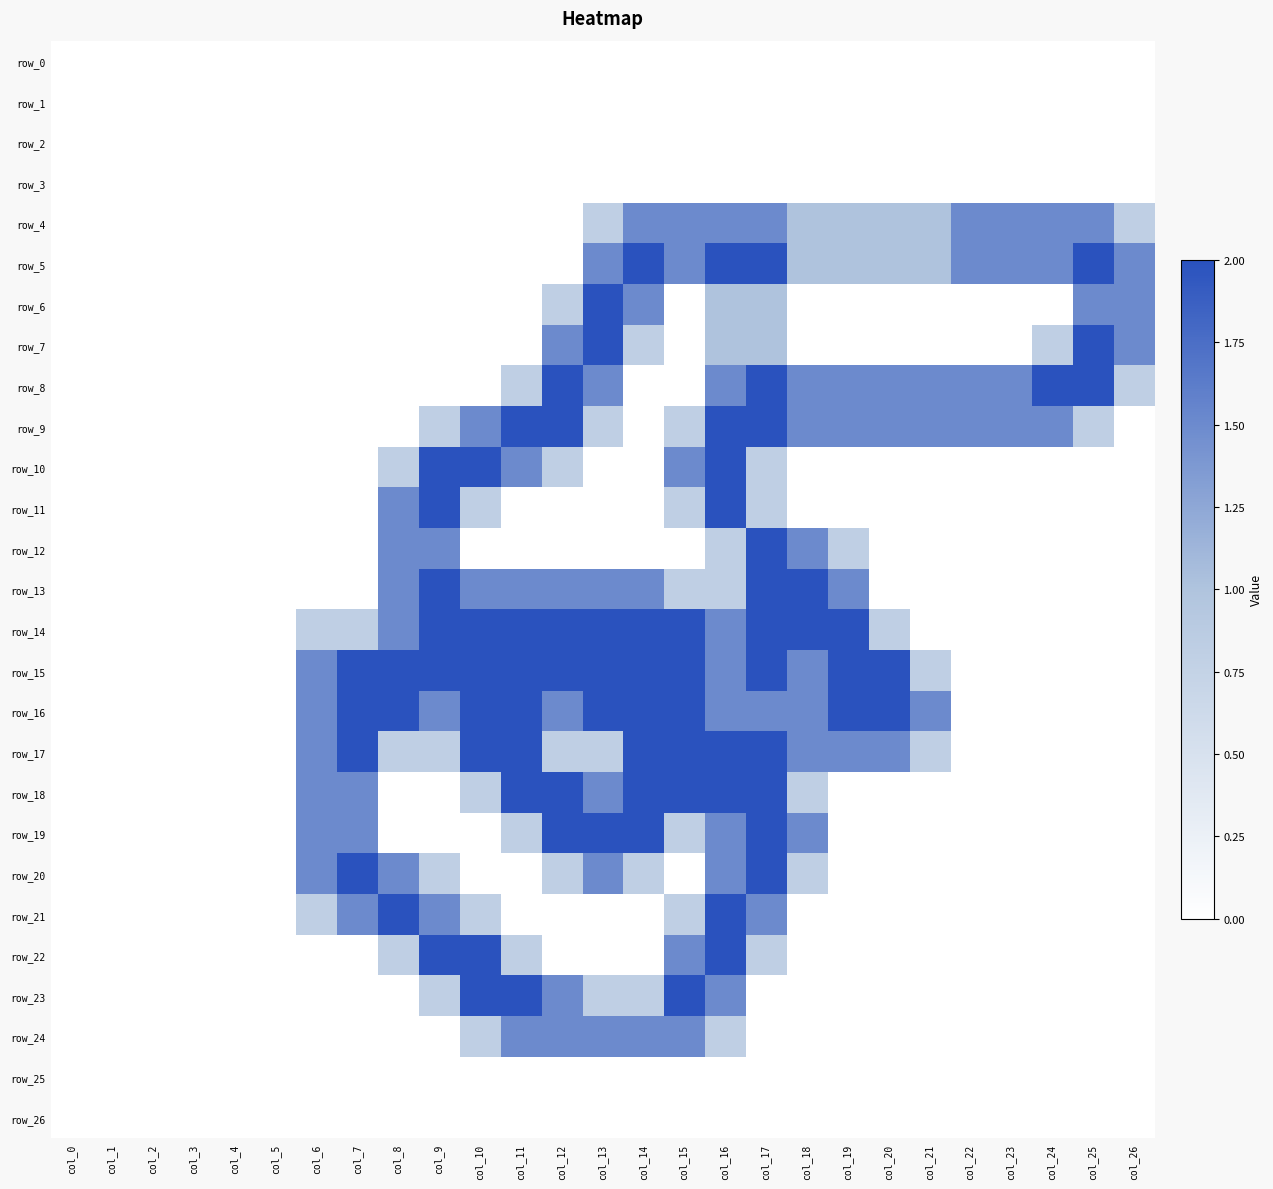

At which category is the sum across all series the highest?

col_16